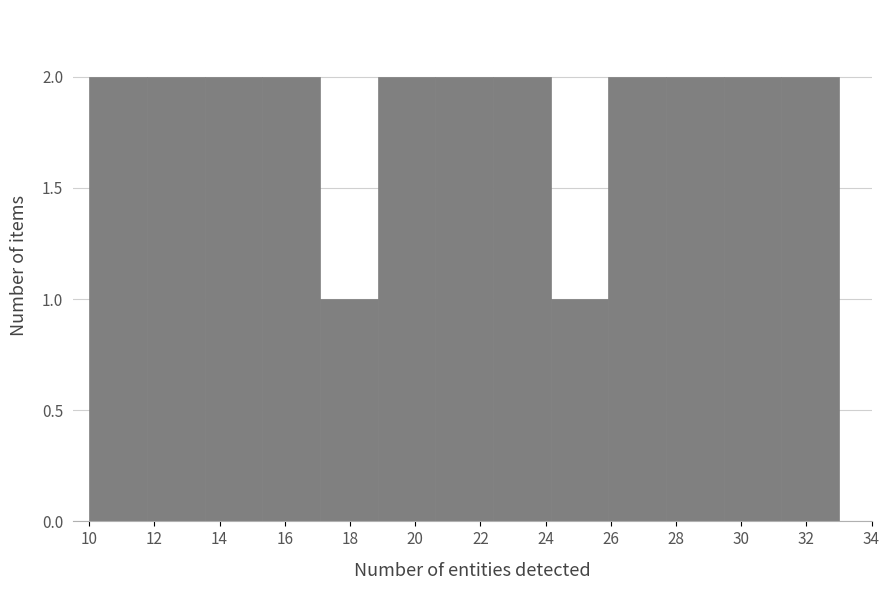

What is the height of the bar covering 29.4 to 31.2 on the x-axis? Neither the bar edges nor the heights are printed on the chart, so give them approximately, as read against the axes.

2